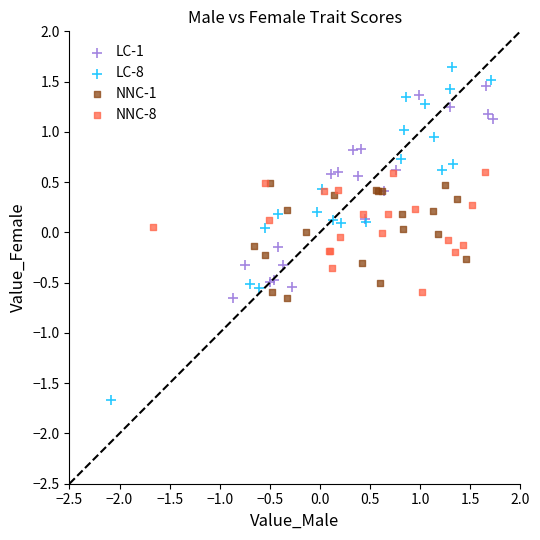

Which series reaches the maximum Y coordinate?

LC-8